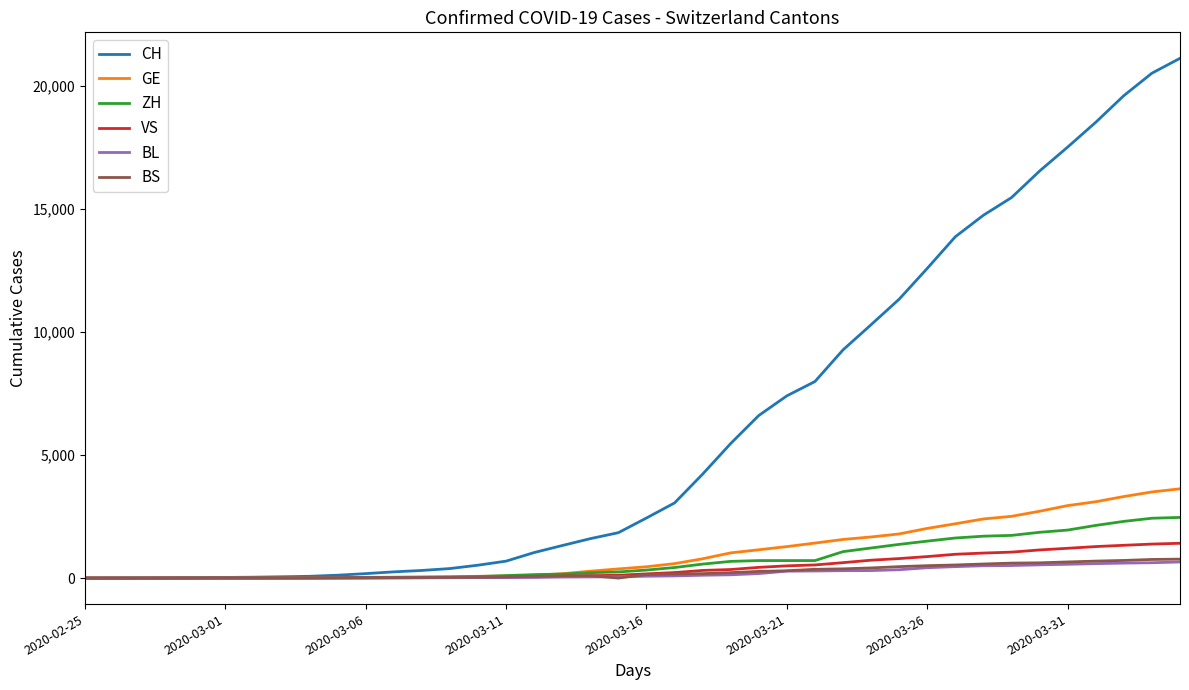

What is the highest value of the GE series?

3630